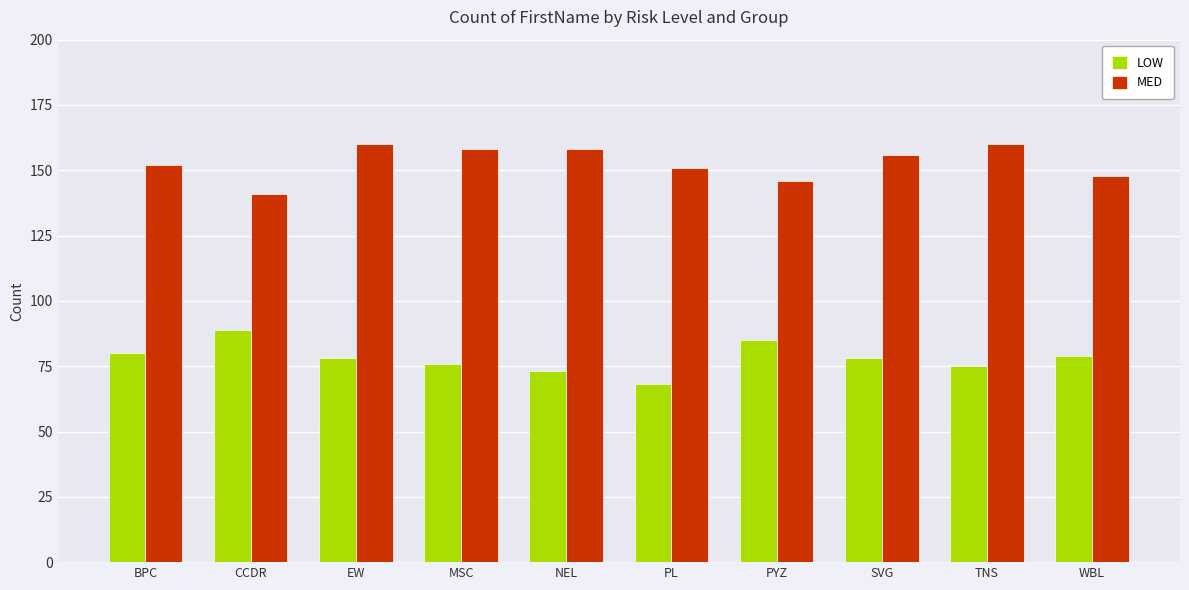

Reading left to right, extract all data points from this chart.

LOW: BPC=80	CCDR=89	EW=78	MSC=76	NEL=73	PL=68	PYZ=85	SVG=78	TNS=75	WBL=79
MED: BPC=152	CCDR=141	EW=160	MSC=158	NEL=158	PL=151	PYZ=146	SVG=156	TNS=160	WBL=148